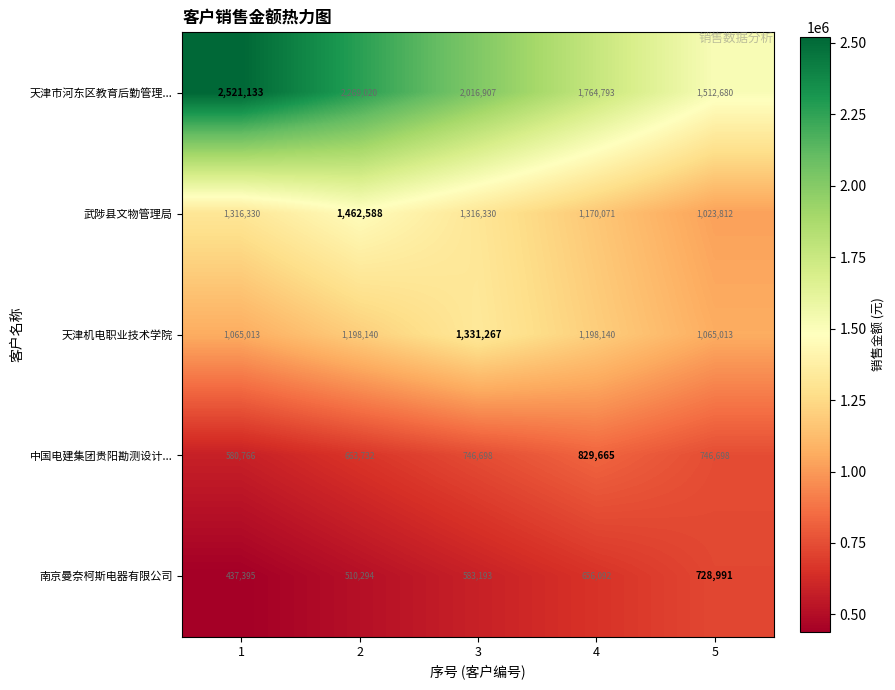

Count the number of categories in the chart.

5